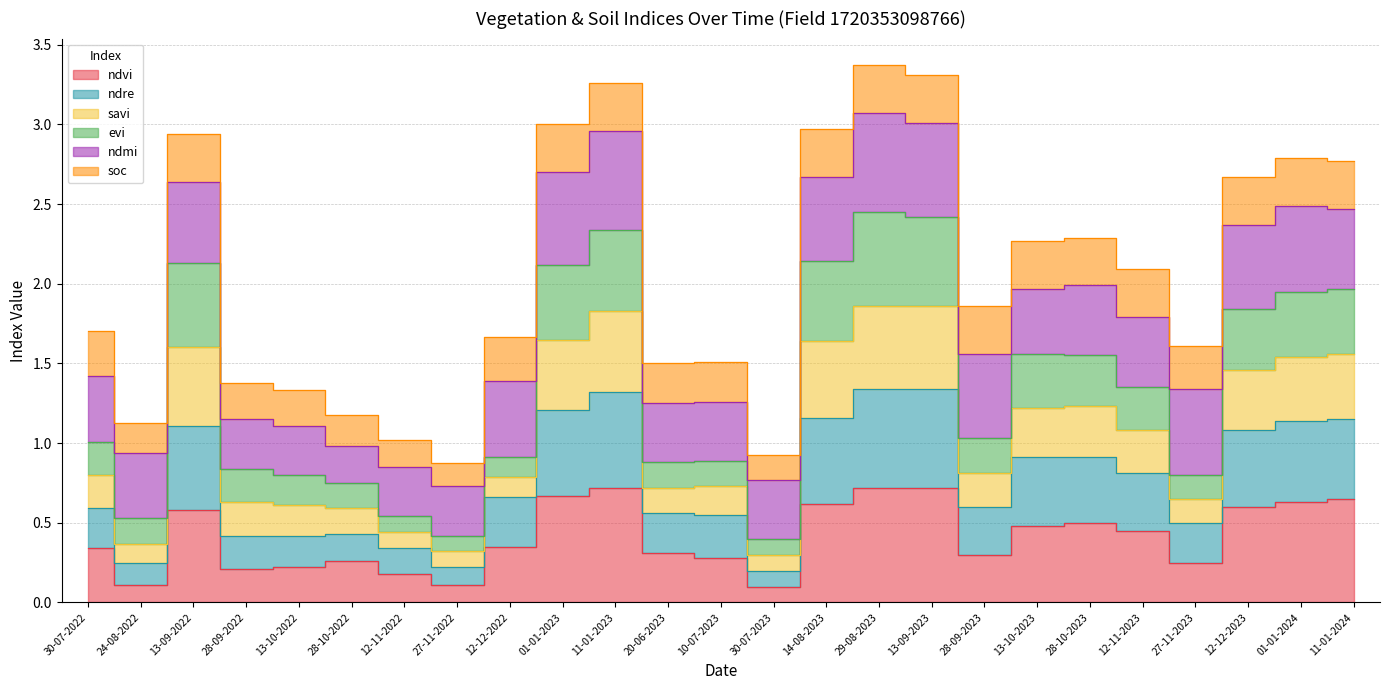

The ndvi series shows 0.2 at 13-09-2023. True or false?

False